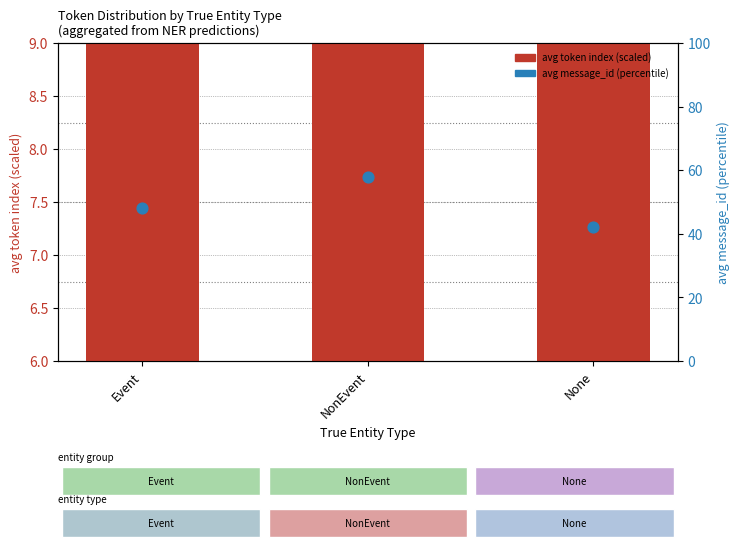

What is the total value across all series at NonEvent?

66.0